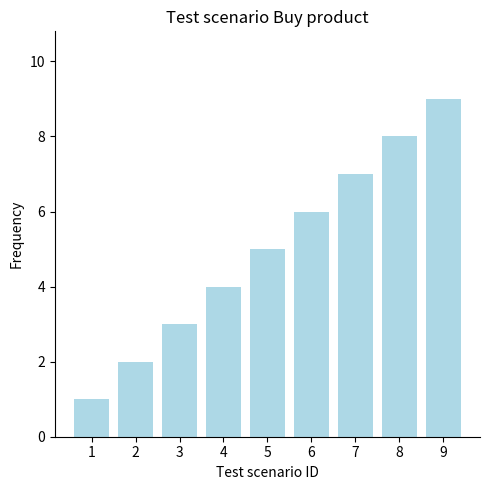

What is the greatest value displayed?

9